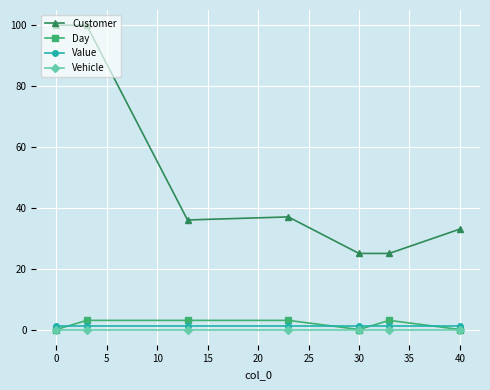

Which series has the largest range (max minus min)?

Customer